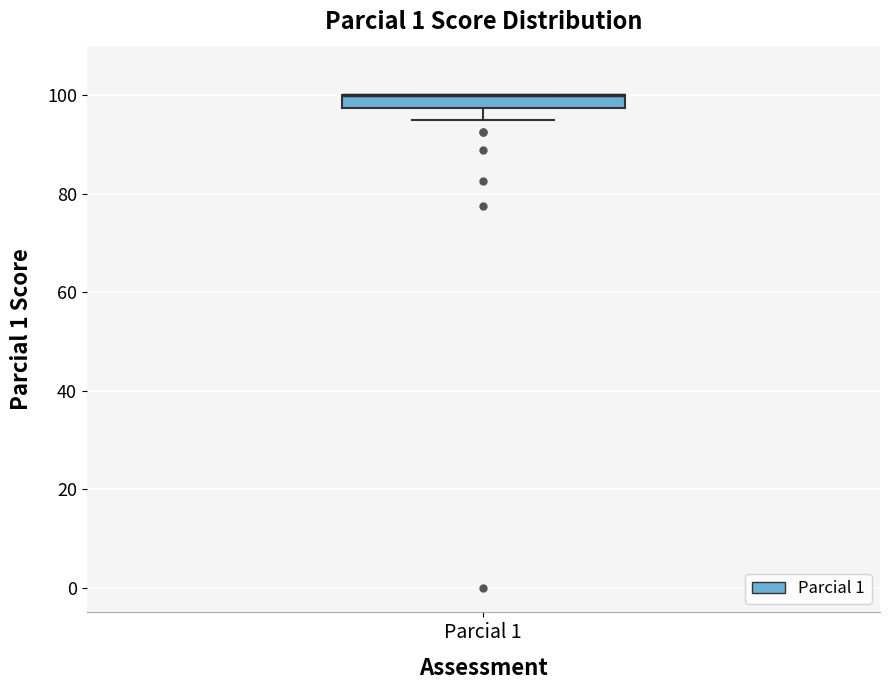

Where is the upper edge of the box for Parcial 1 on the y-axis? The values are not printed on the chart, so give them approximately, as read against the axis.

100